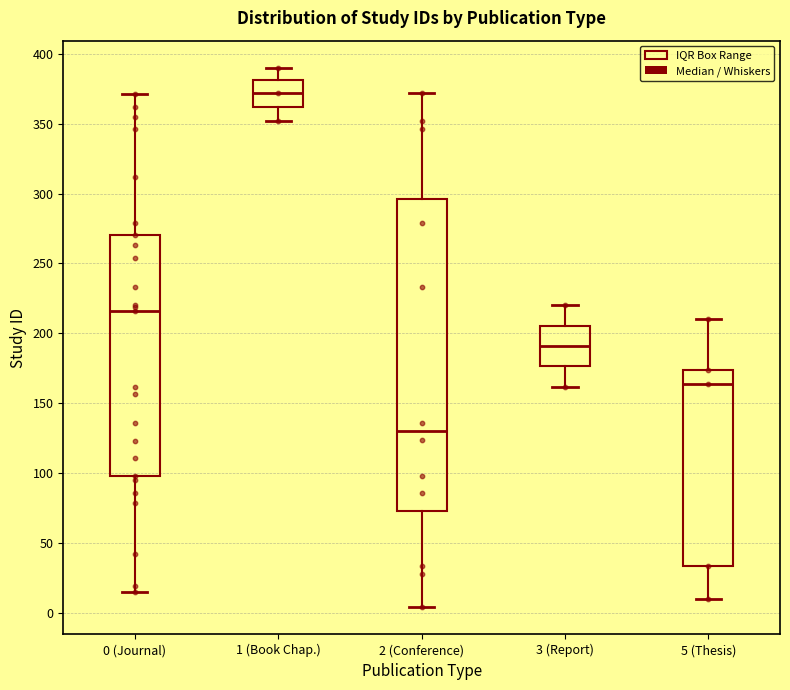

Which box is the tallest, from its lower edge to its upper edge?

2 (Conference)